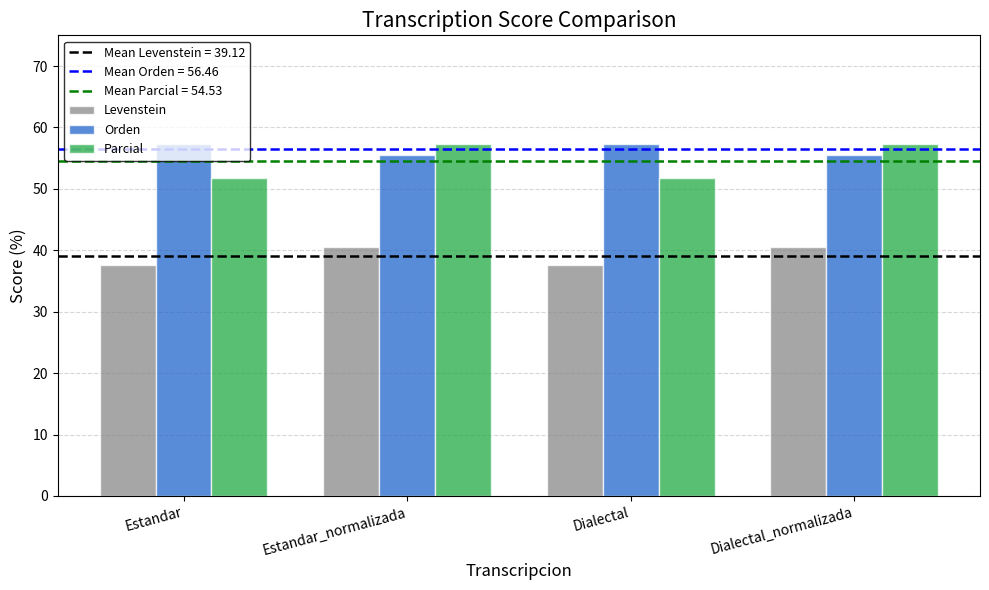

What is the average value of the Parcial series?

54.5